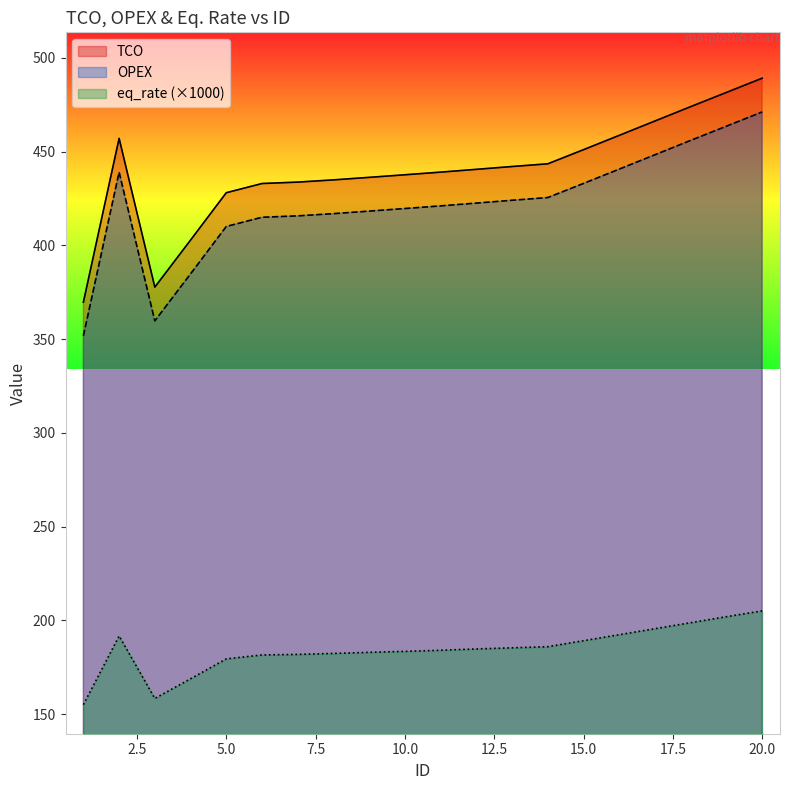

How many lines are shown in the chart?

3